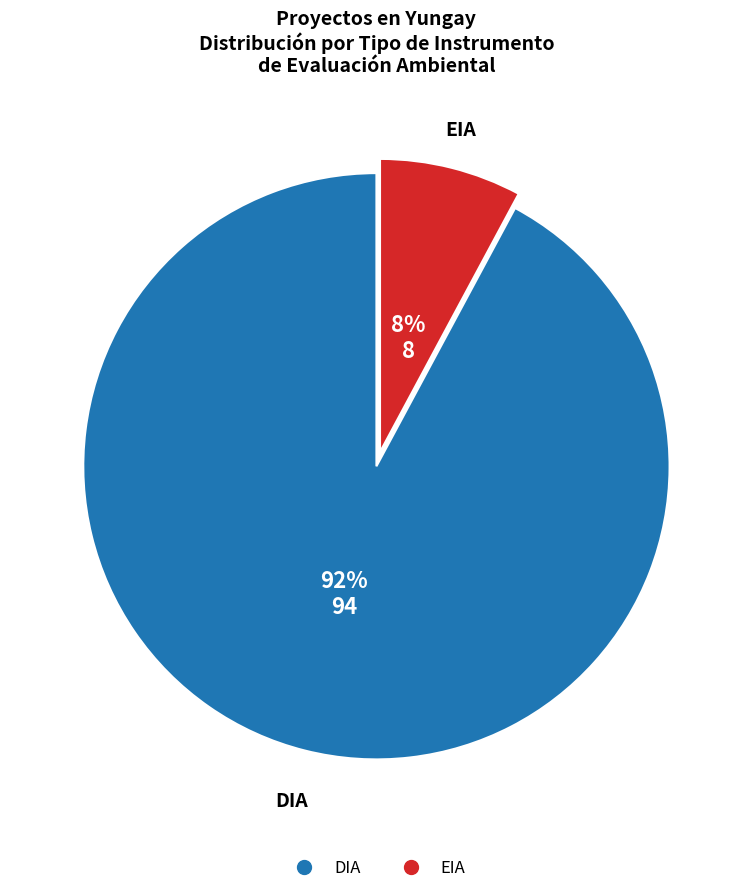

To the nearest percent, what is the difference between the EIA and DIA slice percentages?

84%